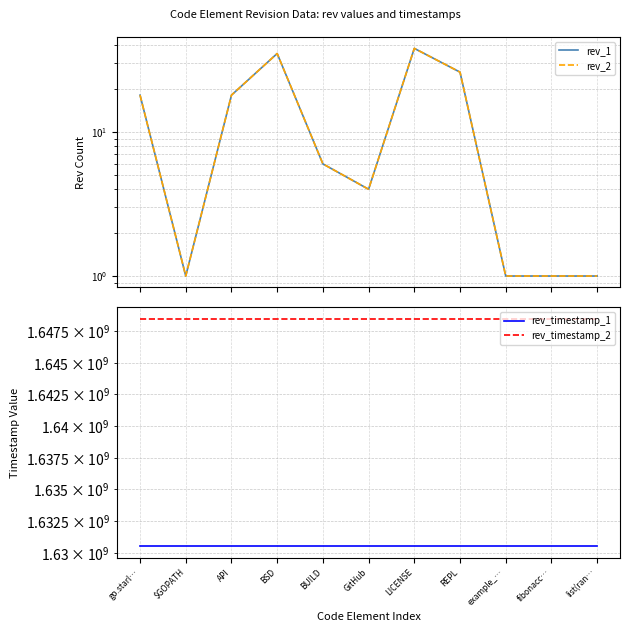

What are all the series names shown in the legend?

rev_1, rev_2, rev_timestamp_1, rev_timestamp_2